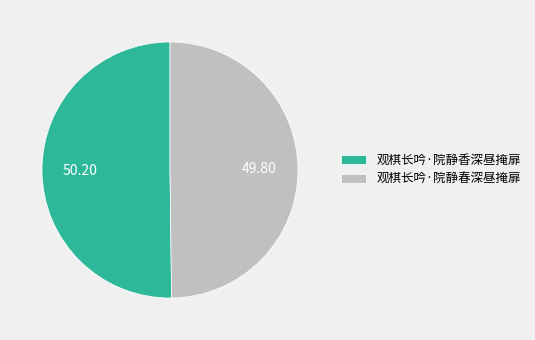

Approximately how many times larger is the value at 观棋长吟·院静香深昼掩扉 compared to 观棋长吟·院静春深昼掩扉?

1.0